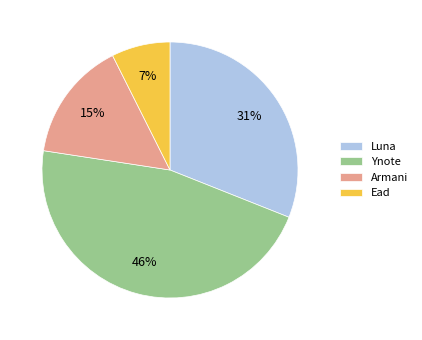

Is it true that Ead is 7% of the pie?

True